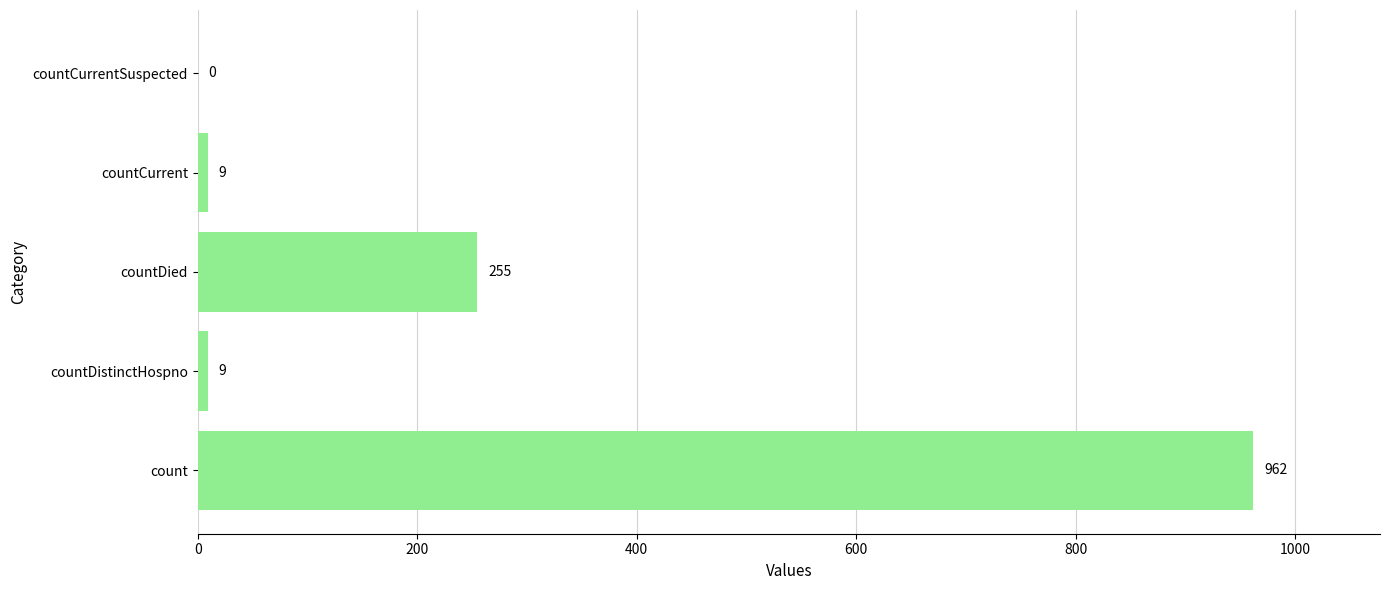

Which has a higher value, count or countCurrentSuspected?

count